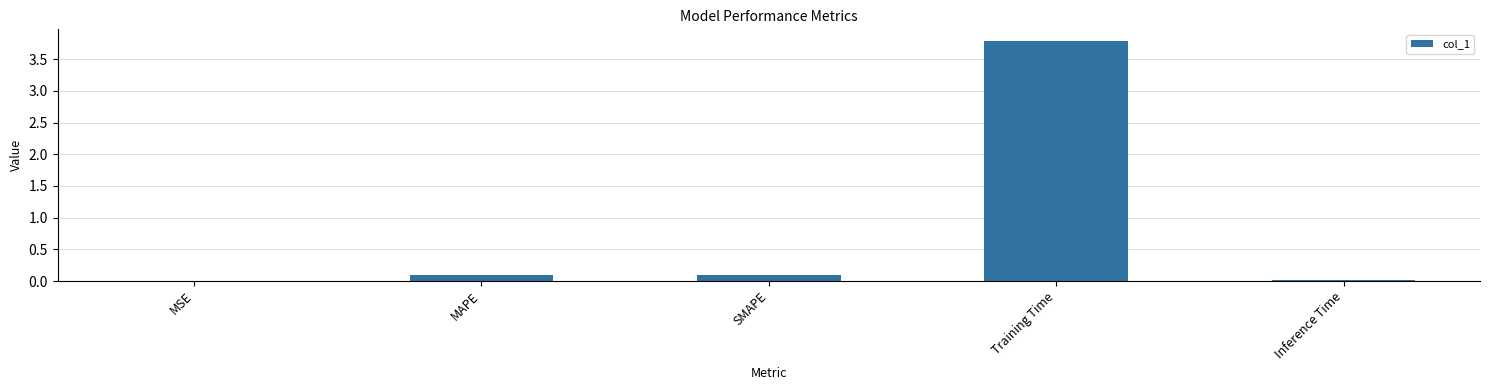

True or false: the data shows 1.2 at Training Time.

False